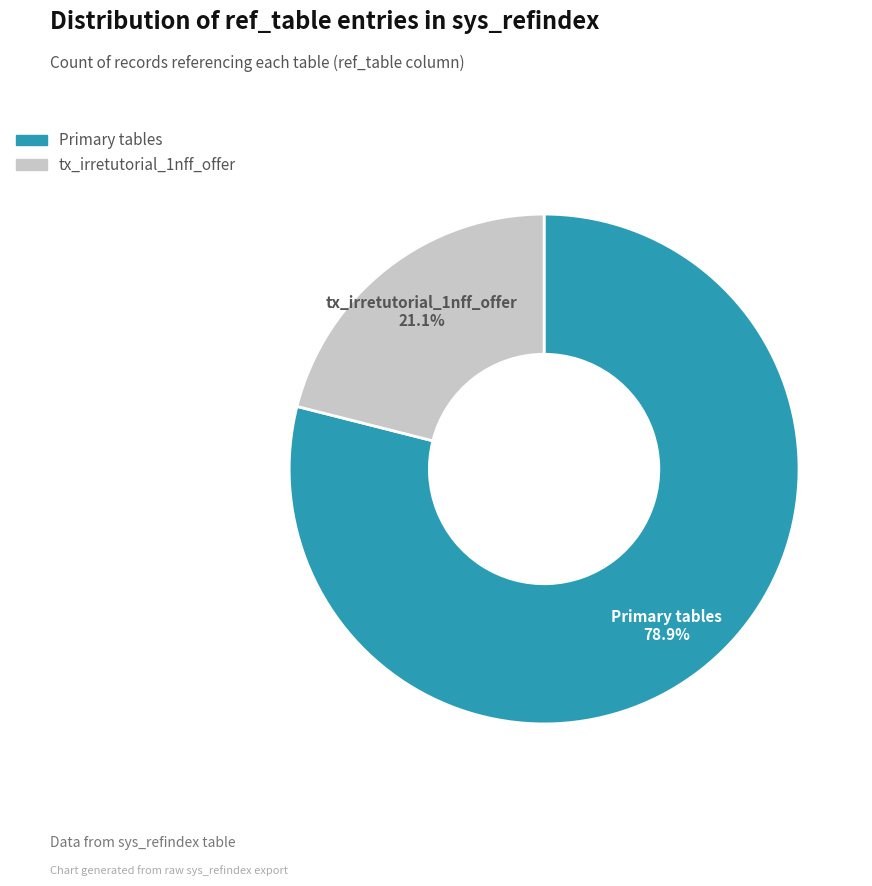

Approximately how many times larger is the value at tx_irretutorial_1nff_offer compared to Primary tables?

0.3